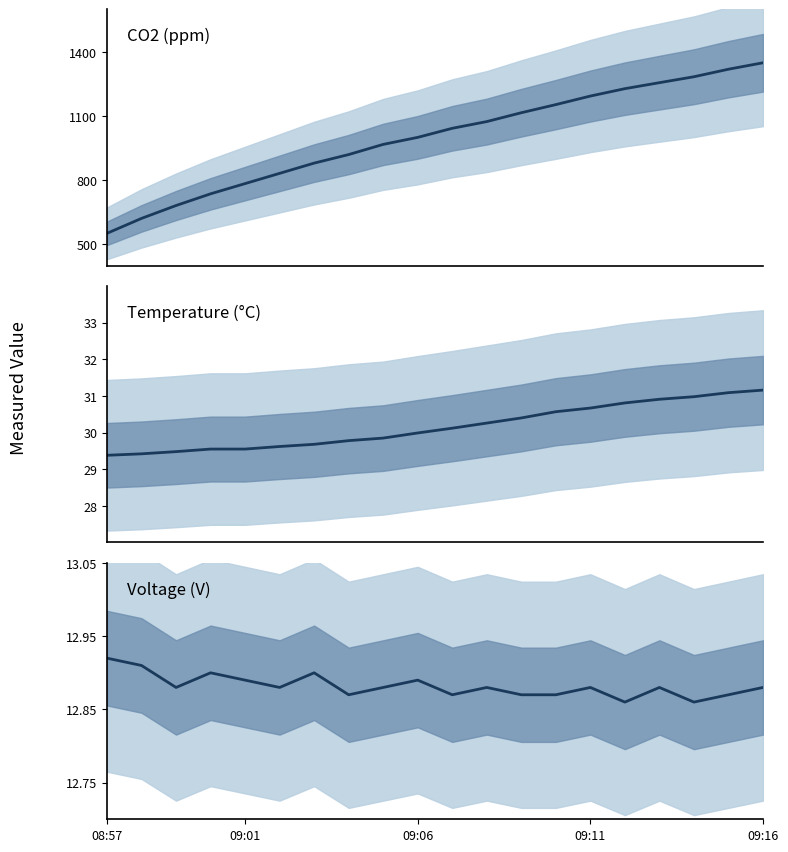

Between 5 and 12, which is larger?

12